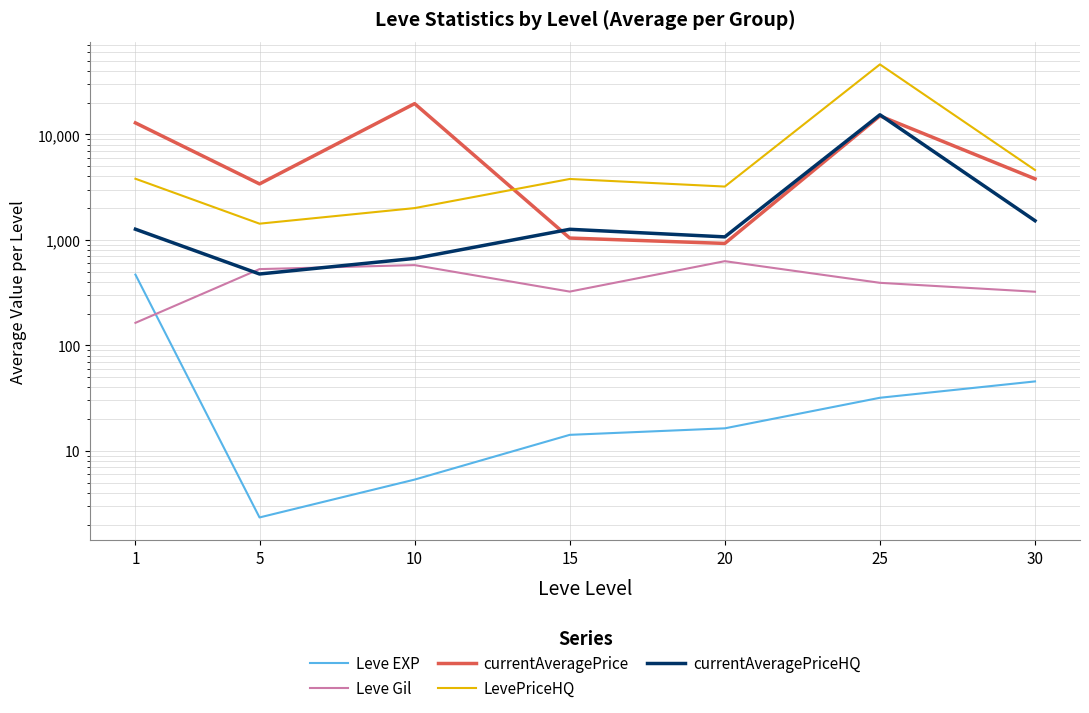

Reading right to left, what are all the values shown in this chart?

Leve EXP: 45.5	31.8	16.3	14.2	5.3	2.3	468.5
Leve Gil: 322.5	391.7	628.3	323.3	576.7	528.3	163.5
currentAveragePrice: 3792.3	14991.7	925.5	1040.8	19585.9	3394.3	12870.9
LevePriceHQ: 4598.1	46143.9	3204.3	3780.7	2002.2	1424.8	3800.4
currentAveragePriceHQ: 1520.1	15358.4	1068.1	1260.2	667.4	474.9	1262.6